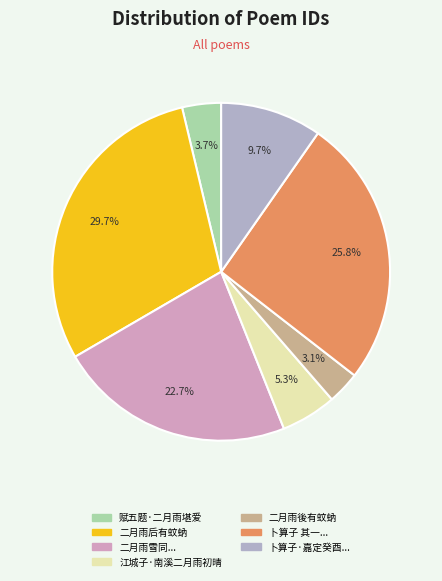

Is there any slice that represents more than half of the pie?

No